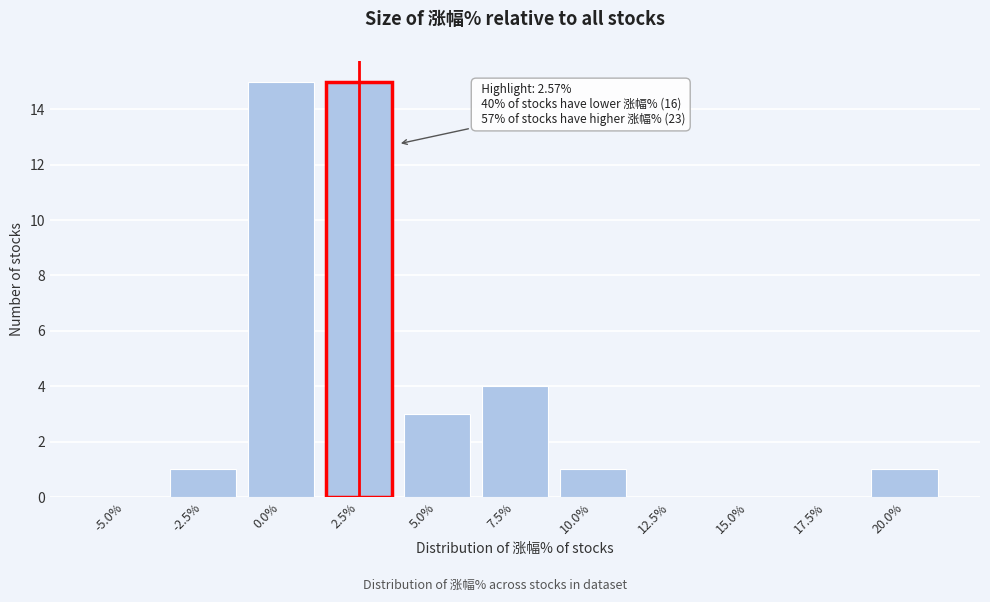

Reading left to right, list all the values displayed in this chart.

-5.0%=0	-2.5%=1	0.0%=15	2.5%=15	5.0%=3	7.5%=4	10.0%=1	12.5%=0	15.0%=0	17.5%=0	20.0%=1